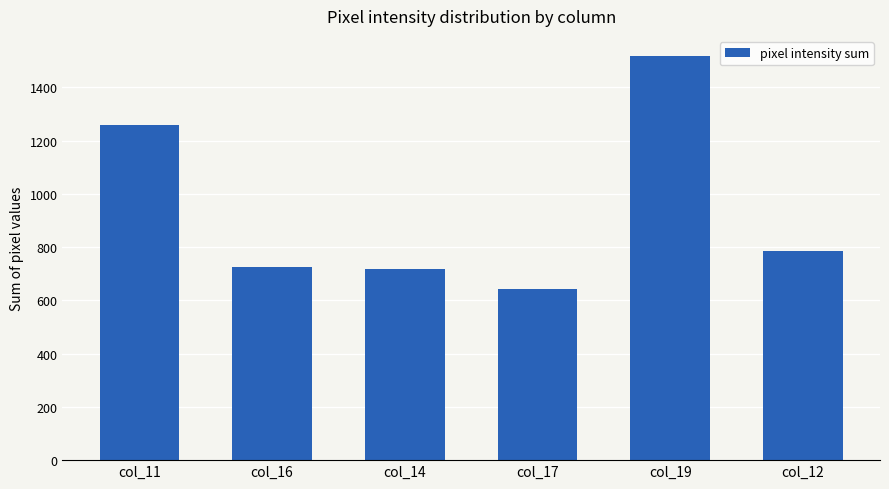

What value does the data have at col_19, to the nearest 10?

1520